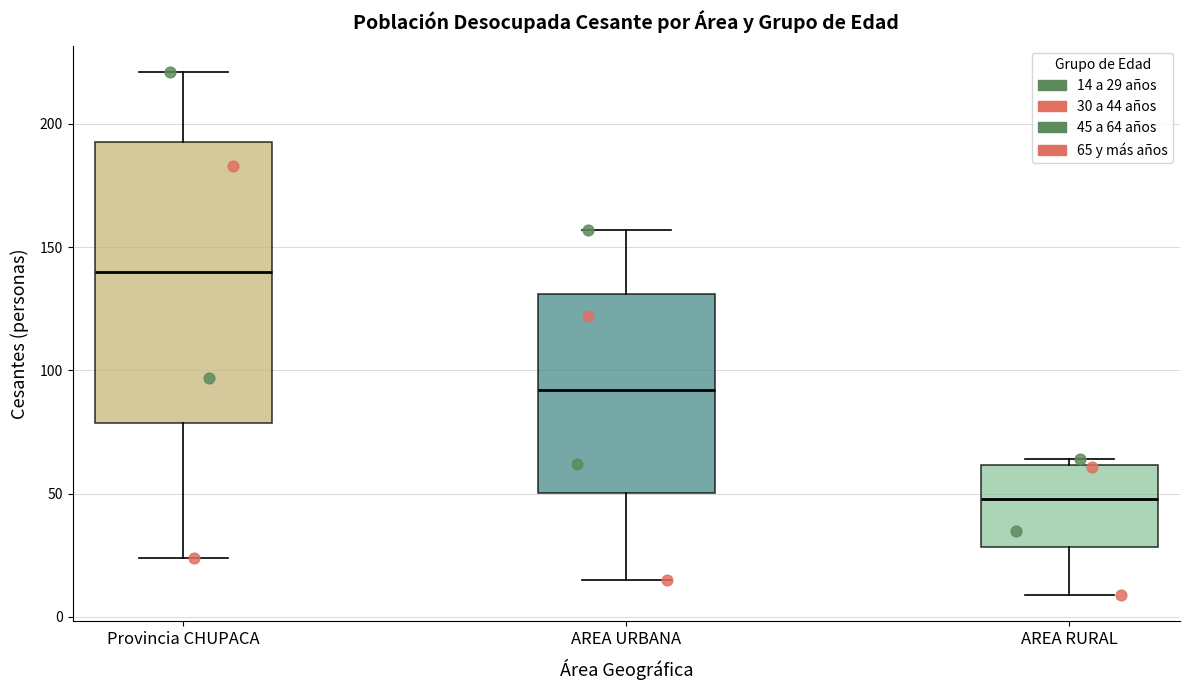

Where does the lower whisker of the box for Provincia CHUPACA end on the y-axis? The values are not printed on the chart, so give them approximately, as read against the axis.

25